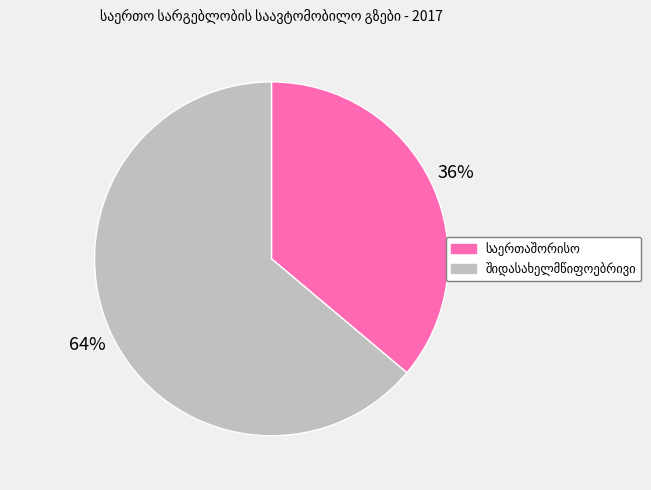

Does any single category account for the majority?

Yes